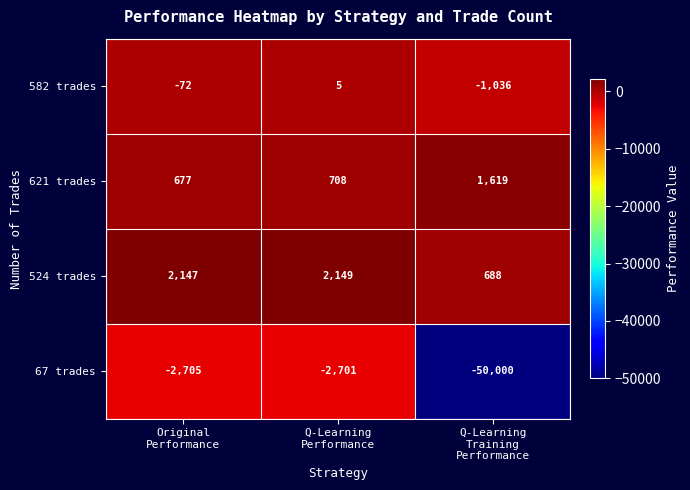

What is the difference between the maximum and minimum values in the 67 trades series?

47299